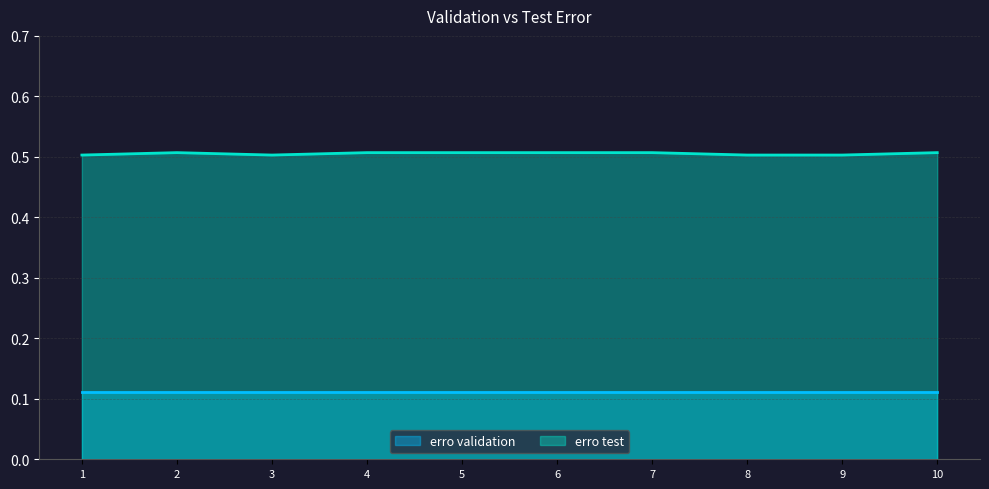

Count the values in the range 0 to 1.

10